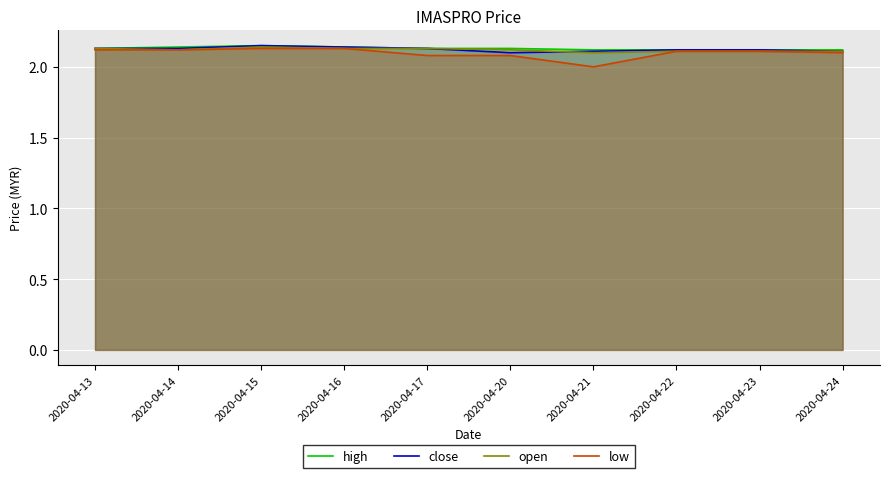

How many categories are shown in the chart?

10